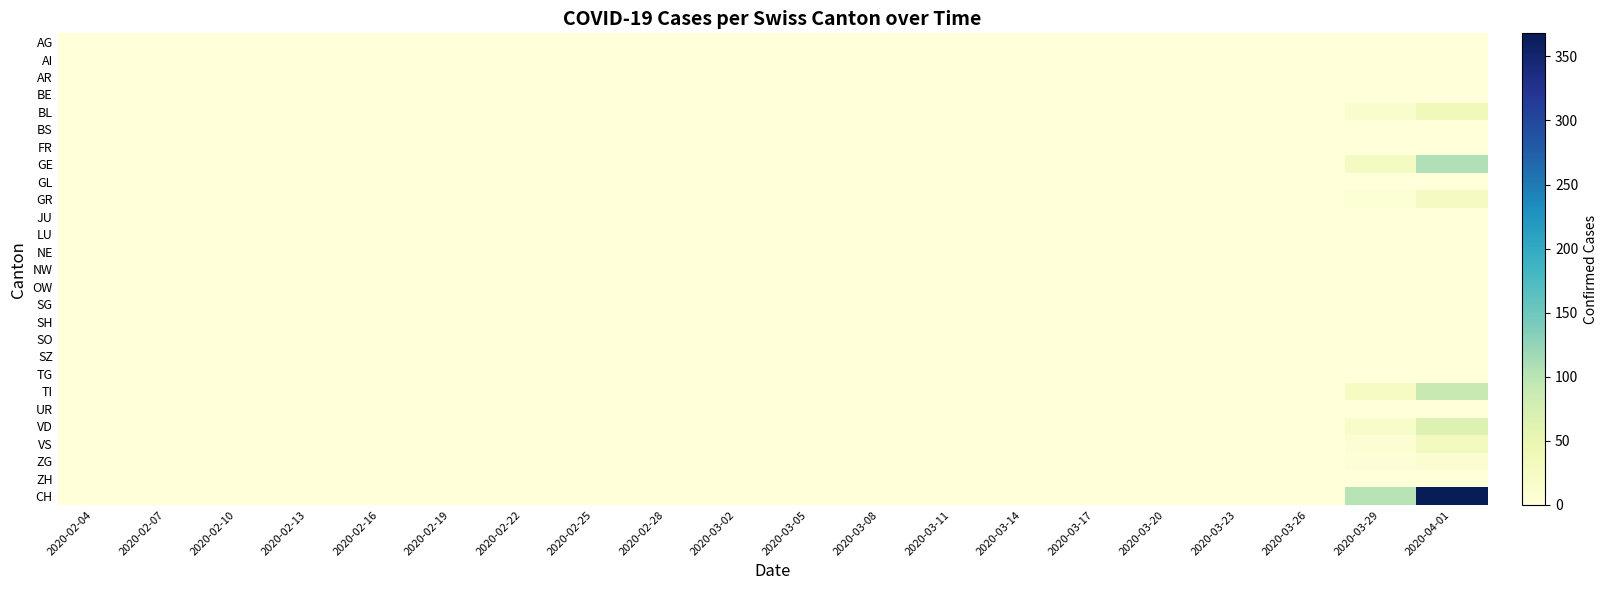

At 2020-03-14, list the series in order from largest to smallest.

AG, AI, AR, BE, BL, BS, FR, GE, GL, GR, JU, LU, NE, NW, OW, SG, SH, SO, SZ, TG, TI, UR, VD, VS, ZG, ZH, CH